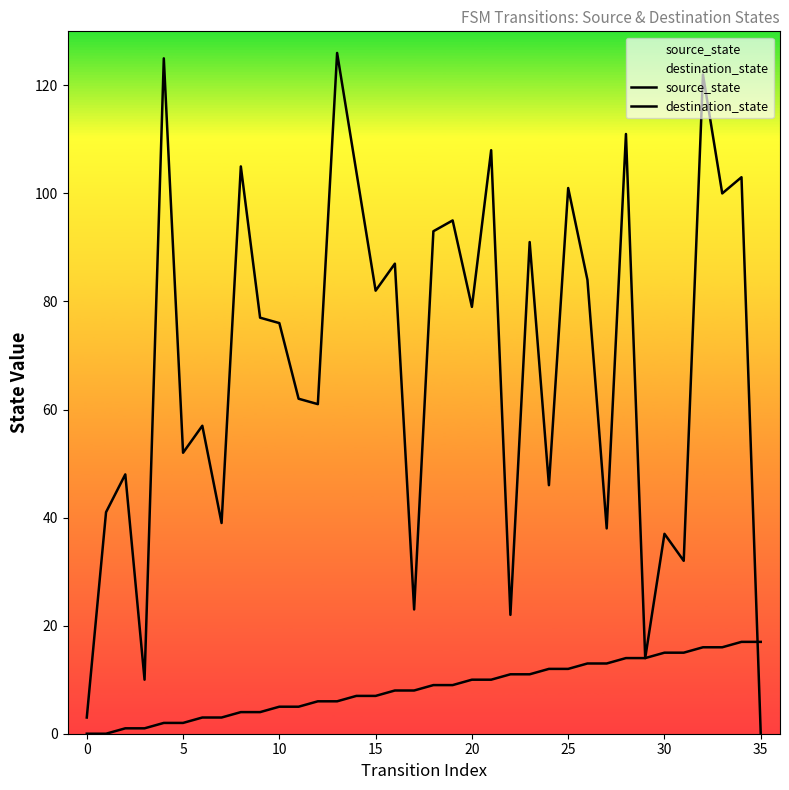

Is it true that source_state equals 8 at 17?

True